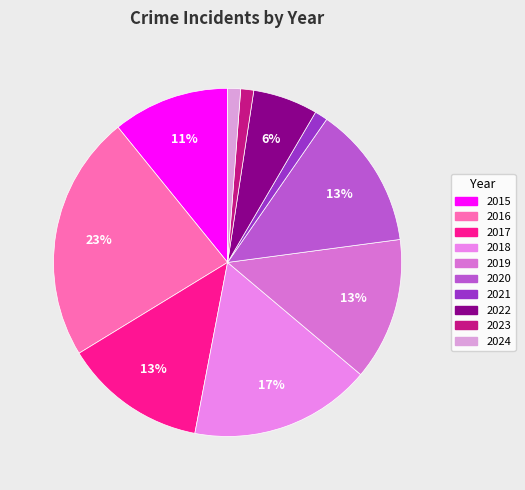

Which category has the smallest portion of the pie?

2021